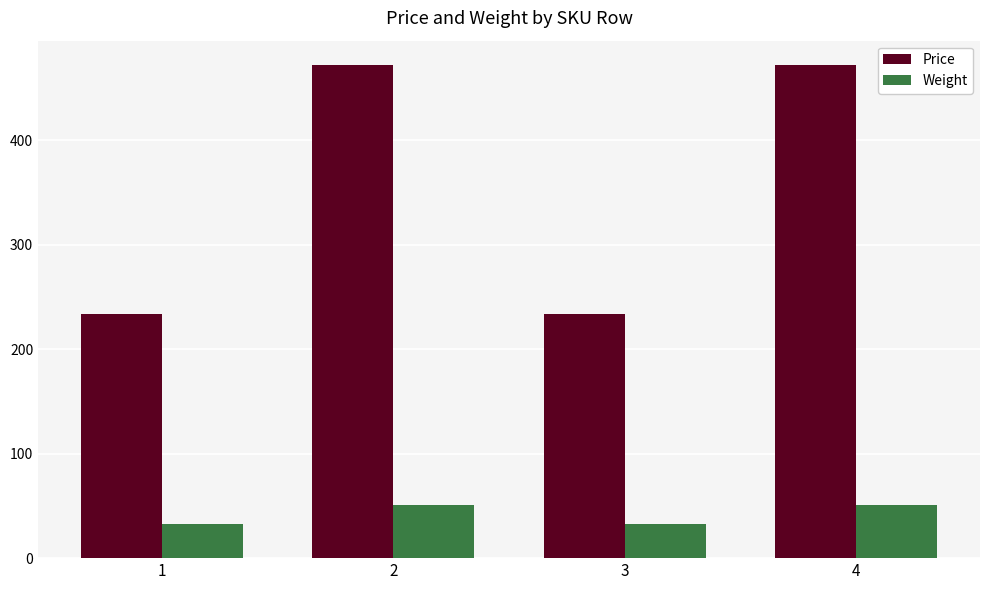

How many values in the Weight series are below 51?

2